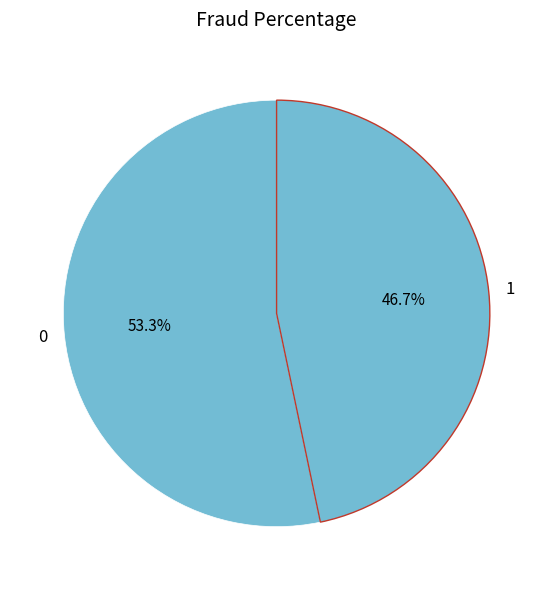

To the nearest percent, what portion does 0 represent?

53%